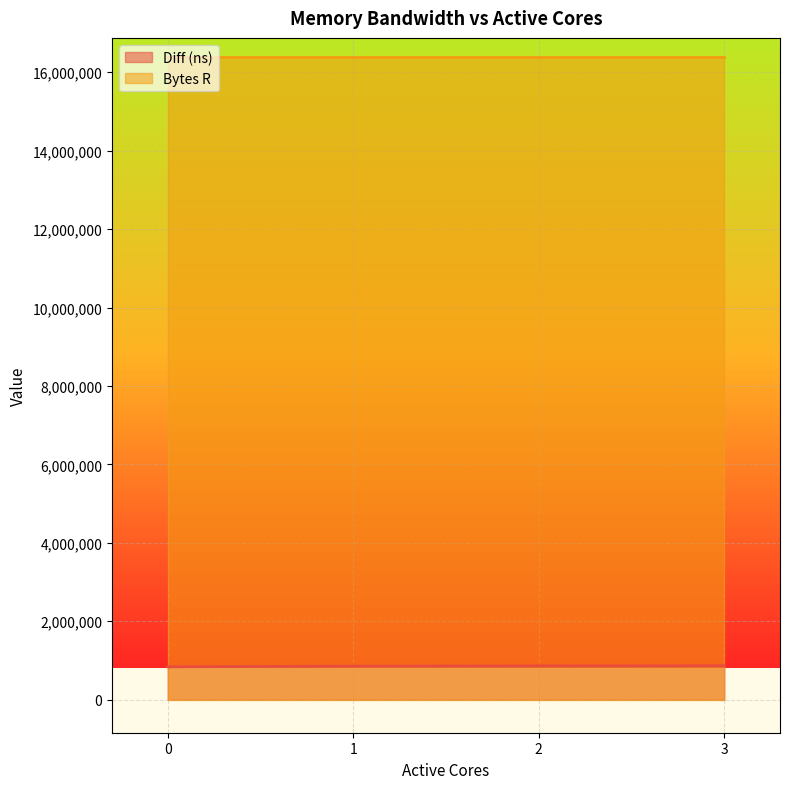

Approximately how many times larger is the value at 2 compared to 0?

1.0